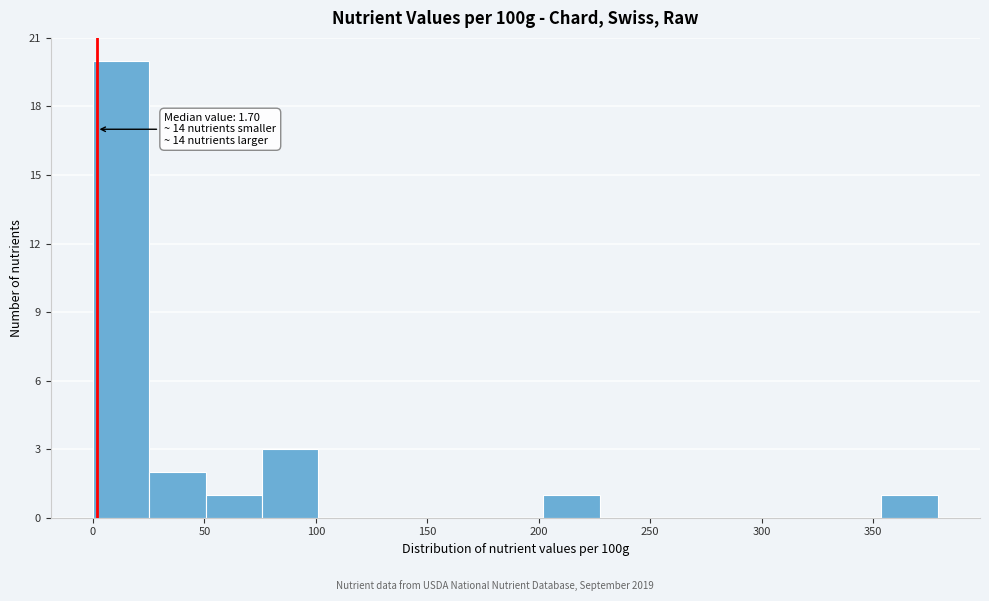

Which range on the x-axis has the tallest bar?

0 to 25